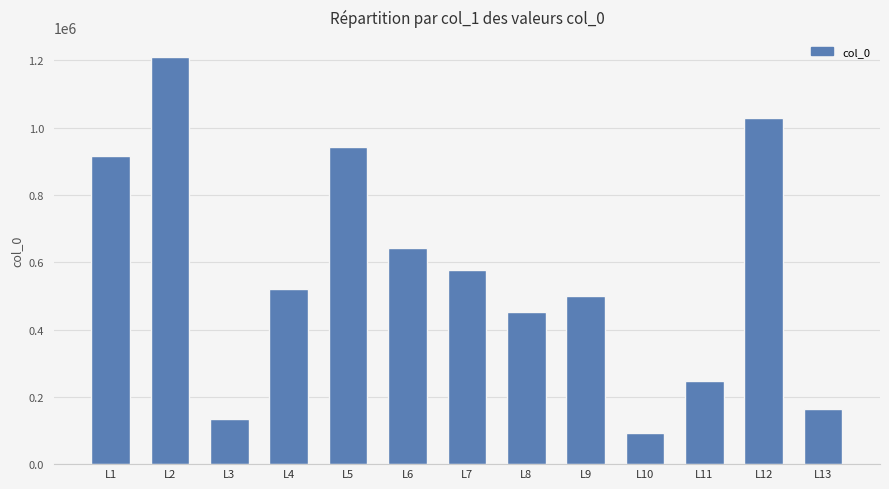

Reading left to right, transcribe all the data shown in this chart.

914983	1208679	135399	519475	941293	641606	577930	452899	499389	93954	248296	1027828	162580